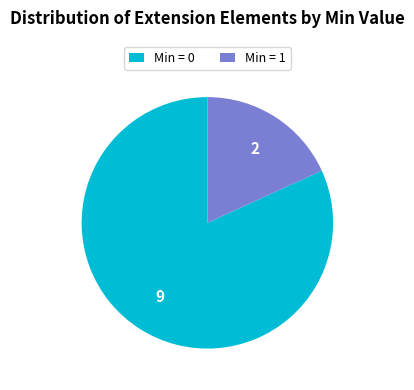

Count the number of slices in the pie.

2